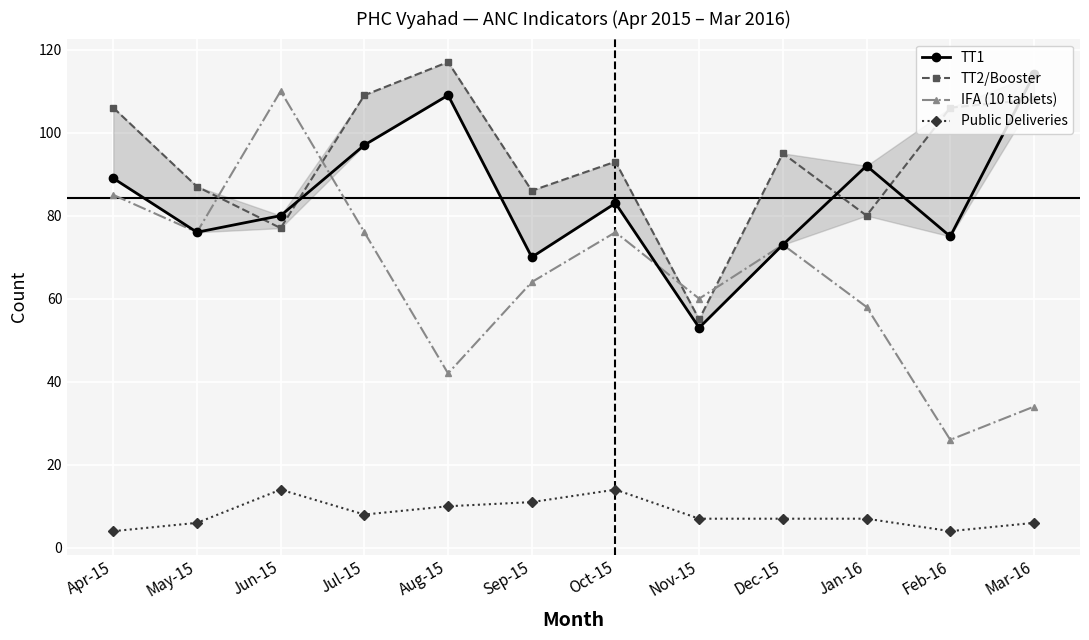

True or false: TT2/Booster has more than 2 points higher than both neighbors.

True